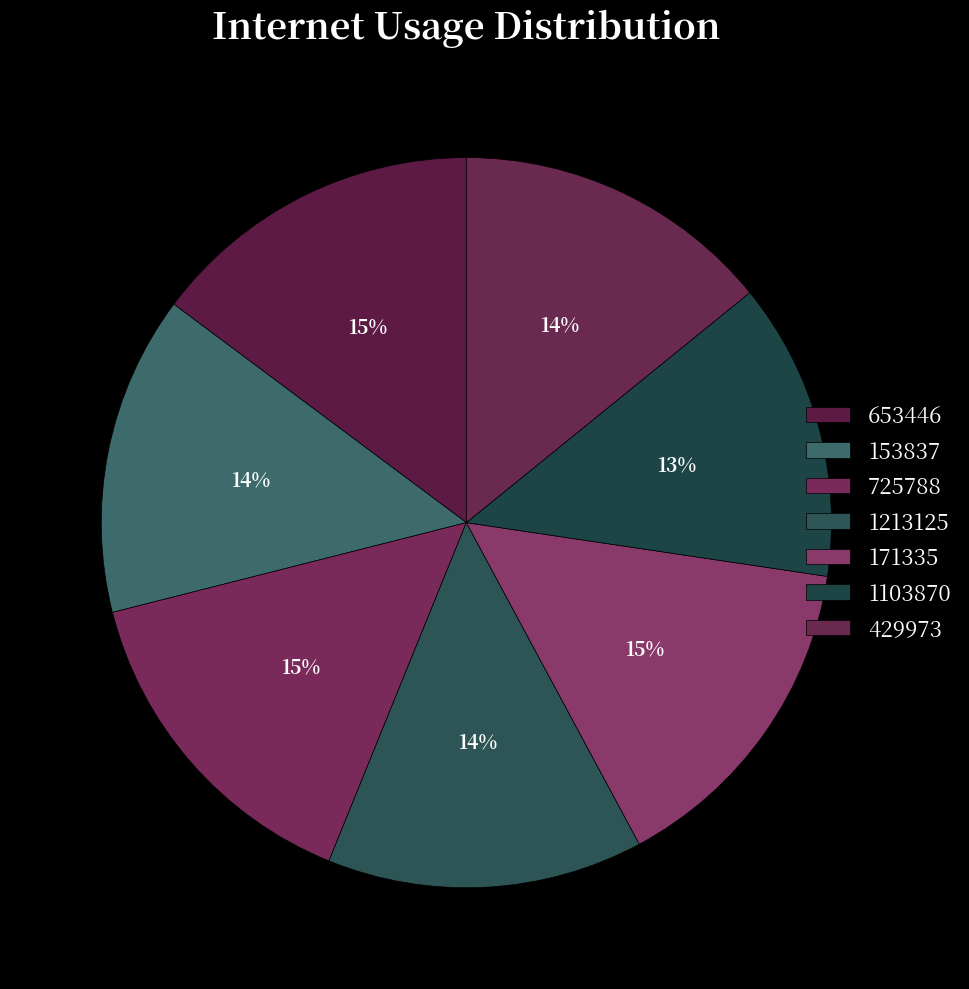

Between 153837 and 429973, which is larger?

153837